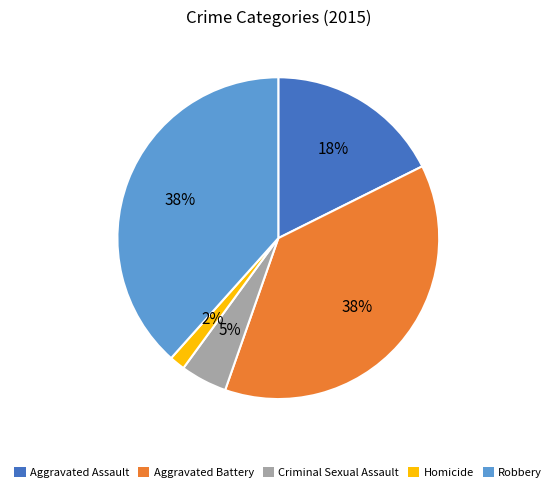

Is there any slice that represents more than half of the pie?

No